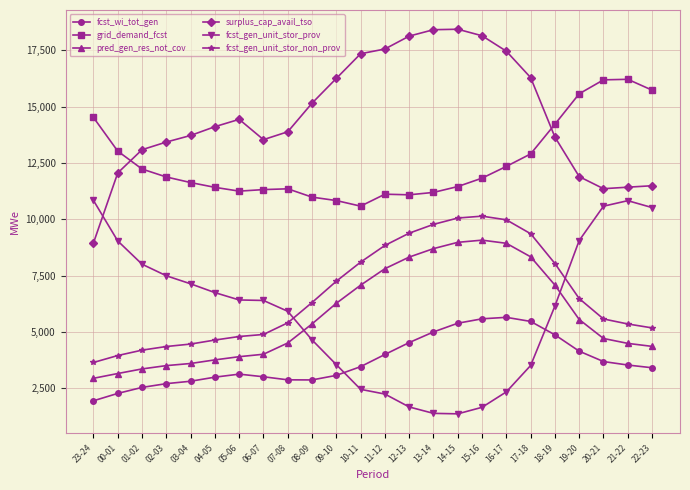

Is the value of fcst_gen_unit_stor_prov at 18-19 greater than the value of grid_demand_fcst at 16-17?

No